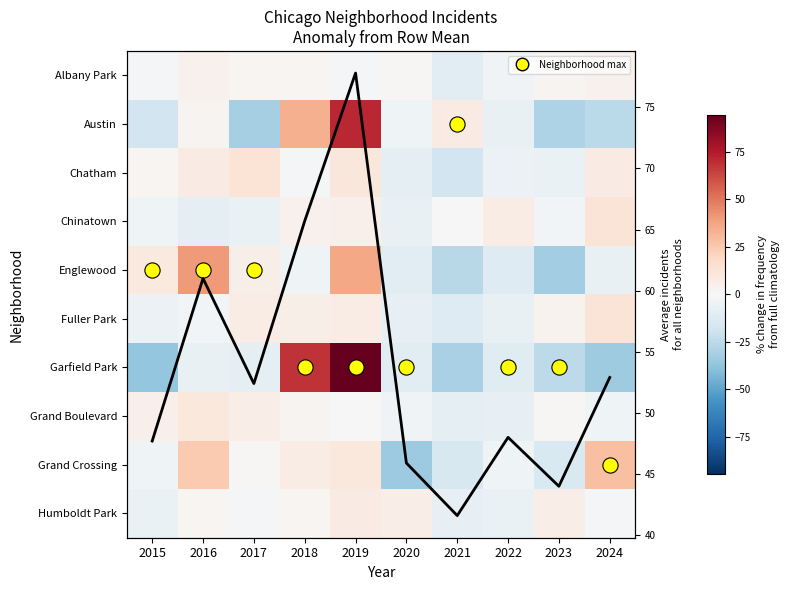

Is it true that Fuller Park equals 19.9 at 2024?

False